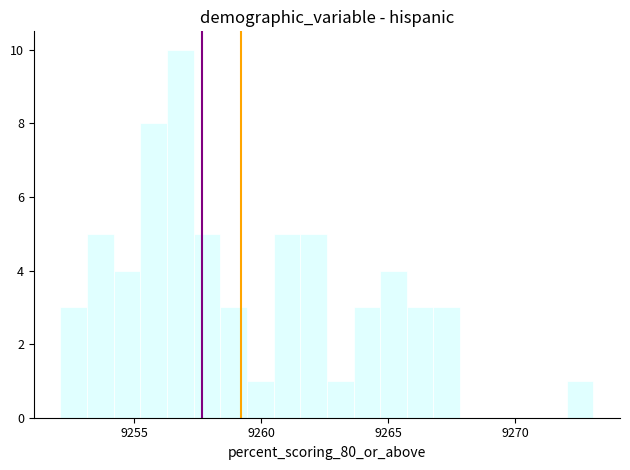

Around what value on the x-axis is the tallest bar? Give the approximate position of its centre, as read against the axis.

9257.0